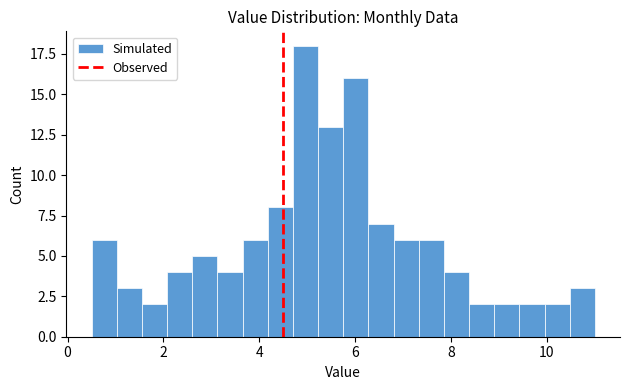

Read against the x-axis, roughly where is the centre of the tallest bar?

5.0